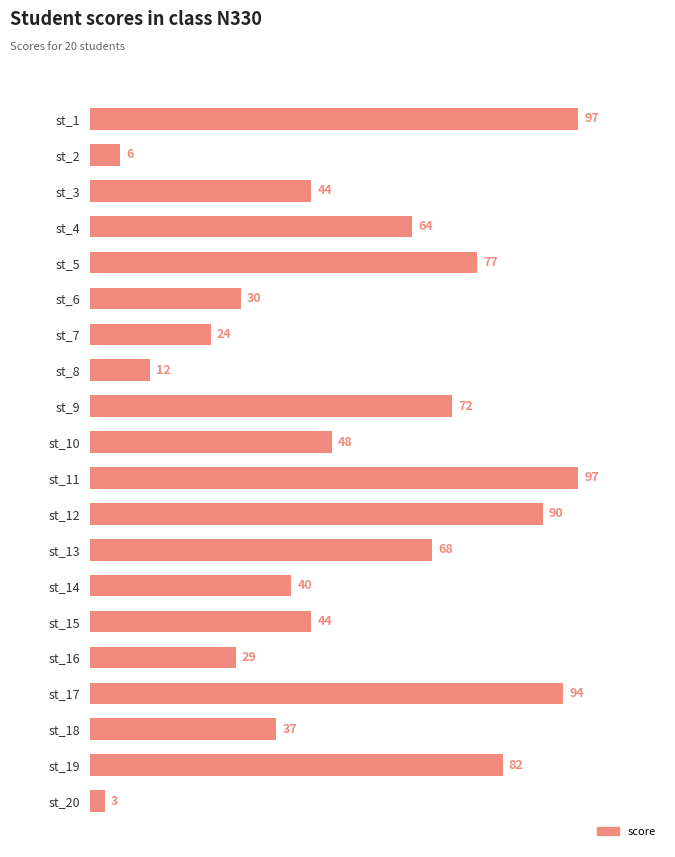

What is the minimum value shown in the chart?

3